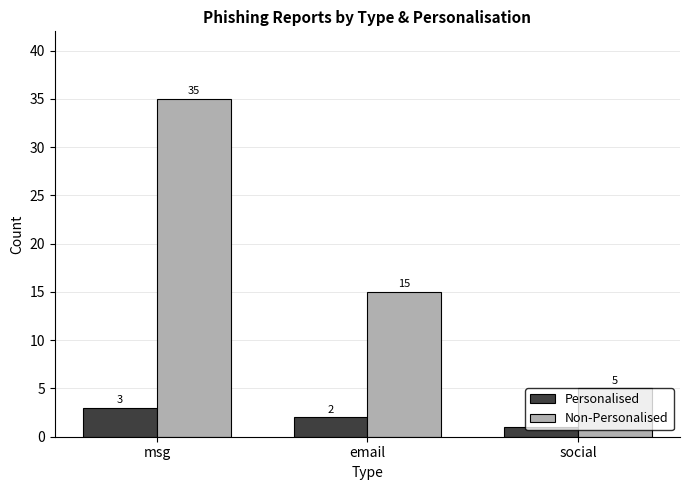

What is the spread (max minus min) of values at email?

13